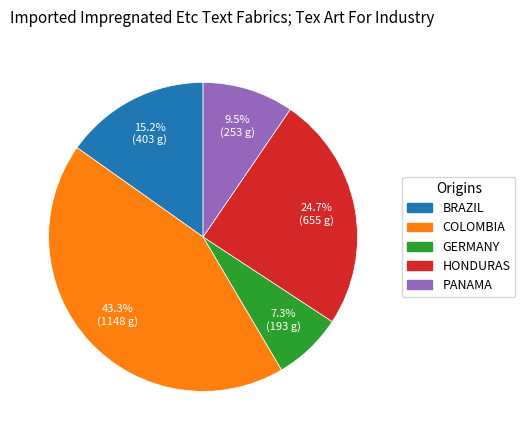

To the nearest percent, what is the average slice percentage?

20%